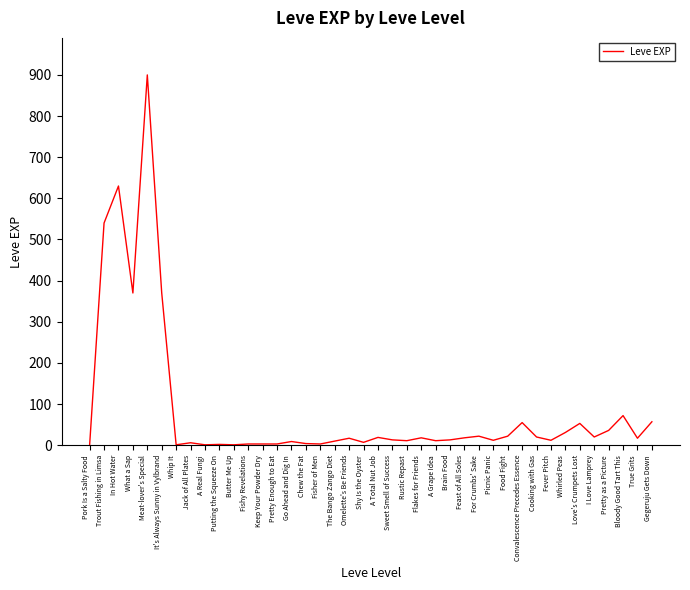

What is the greatest value displayed?

900